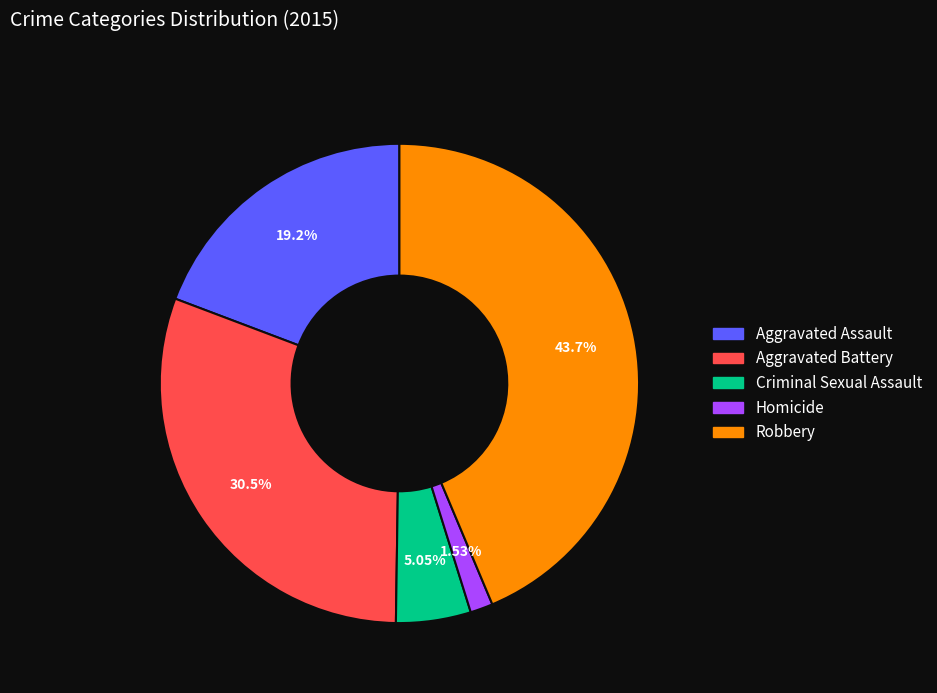

Which has a higher value, Robbery or Criminal Sexual Assault?

Robbery